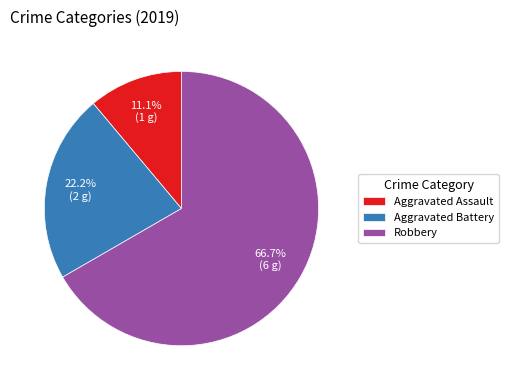

Which slice is the smallest?

Aggravated Assault